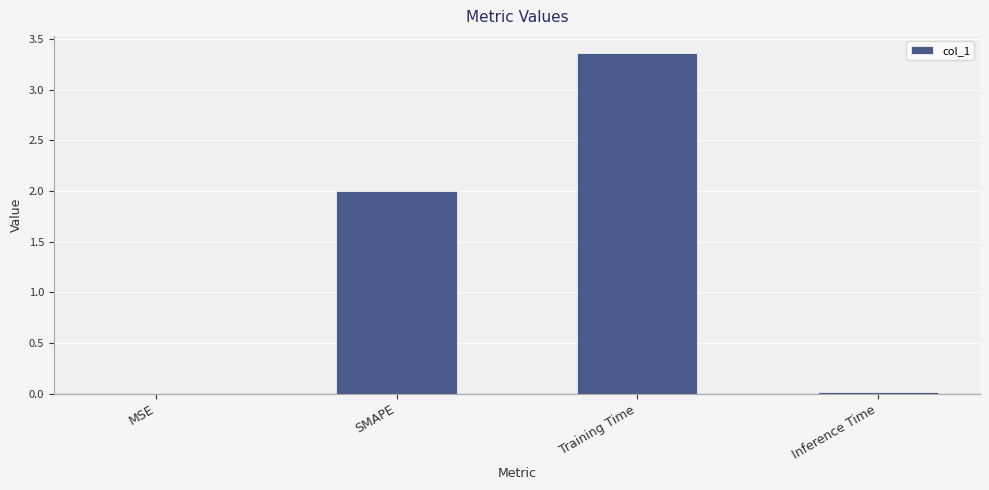

The value at Training Time is 1.8. True or false?

False